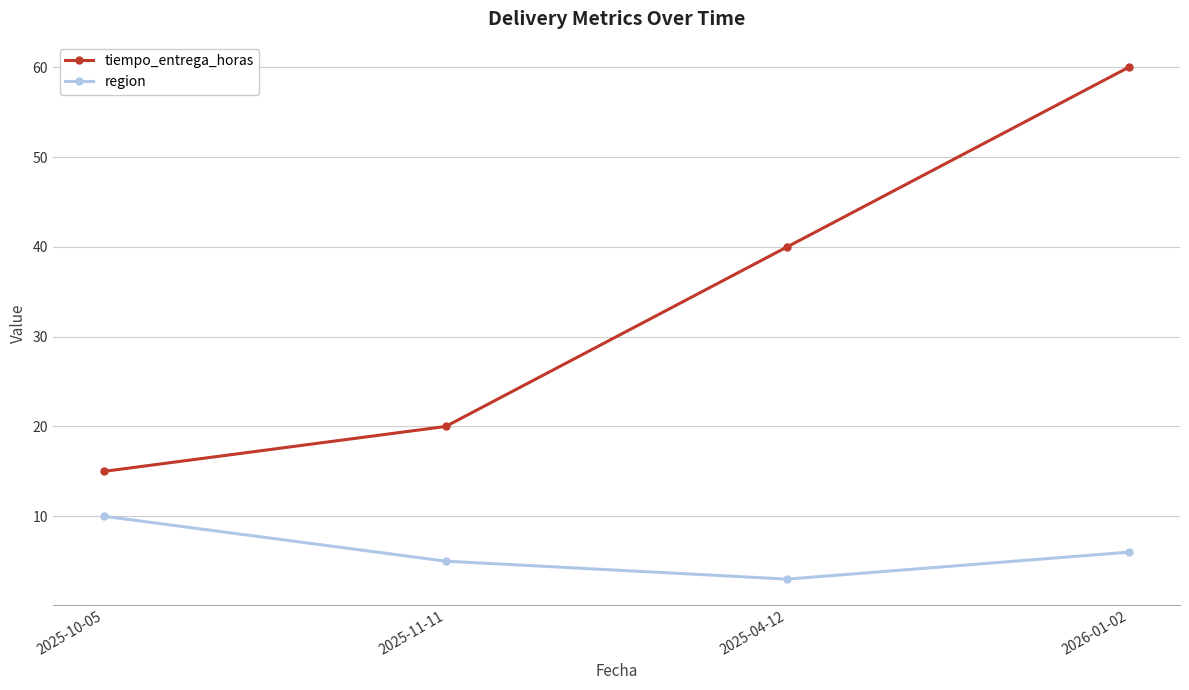

True or false: tiempo_entrega_horas has more than 1 points higher than both neighbors.

False